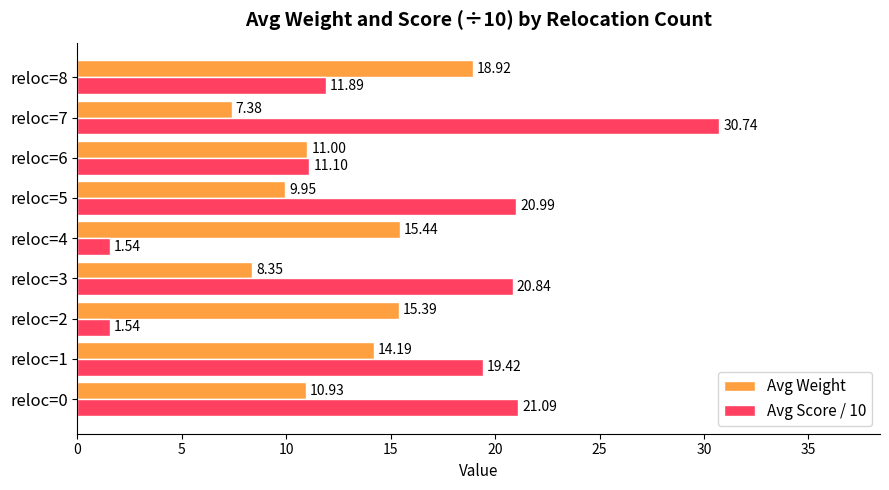

At which label is Avg Weight closest to 13?

reloc=1